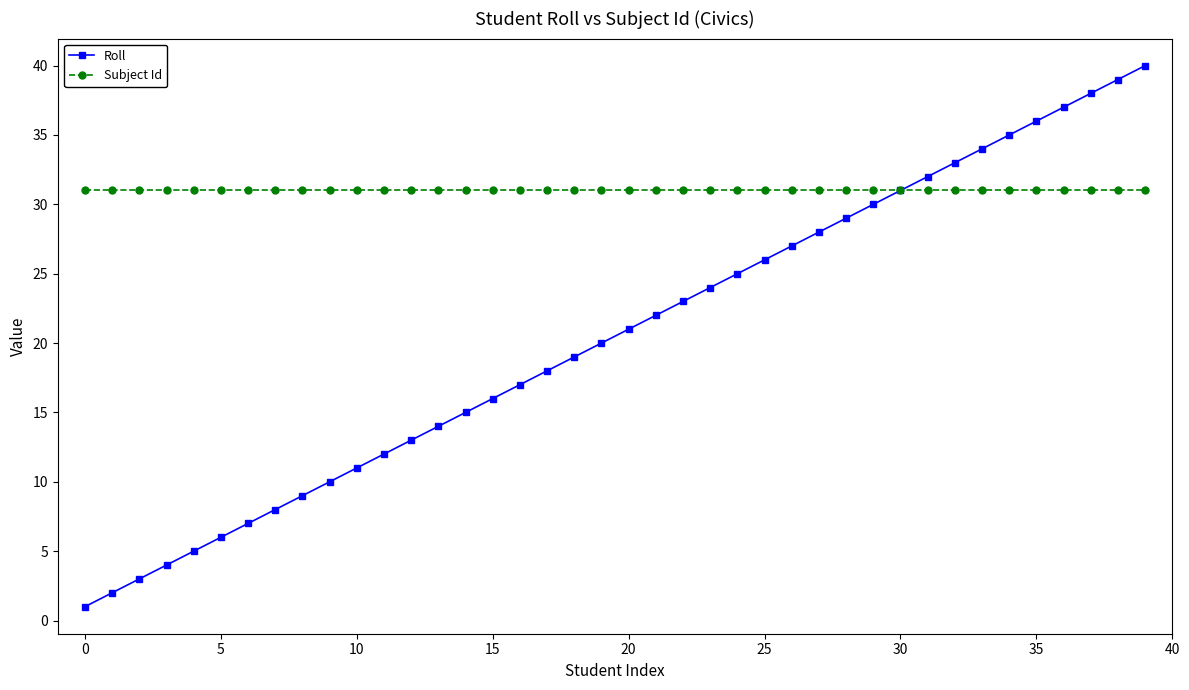

What is the greatest value displayed?

40